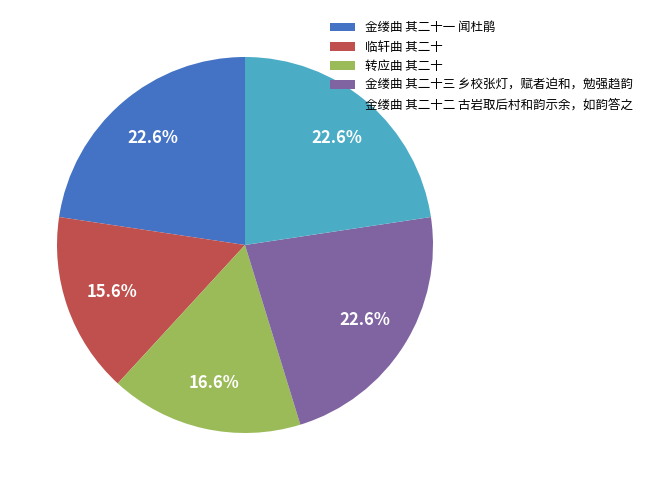

What percentage do 金缕曲 其二十三 乡校张灯，赋者迫和，勉强趋韵 and 金缕曲 其二十一 闻杜鹃 together represent?

45.2%